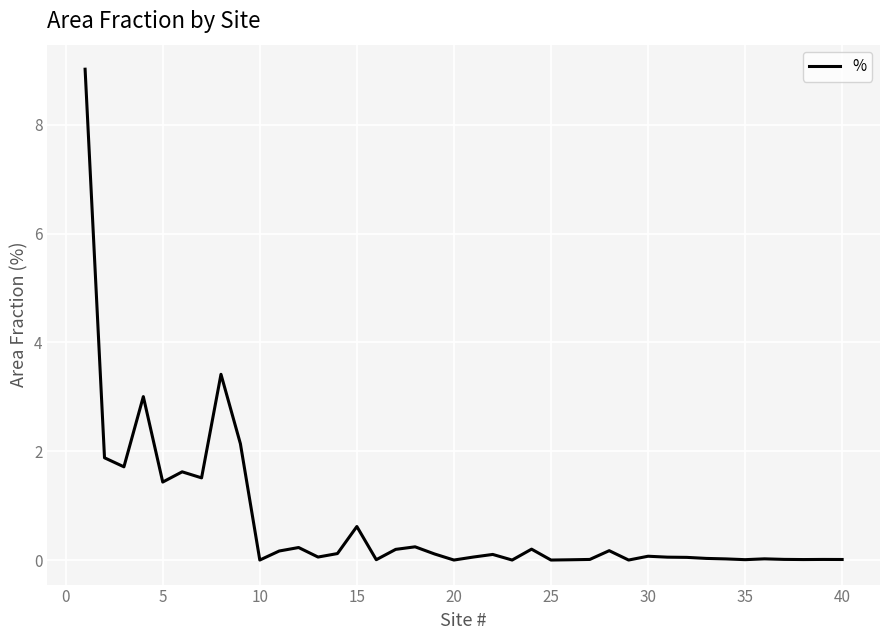

What is the greatest value displayed?

9.0